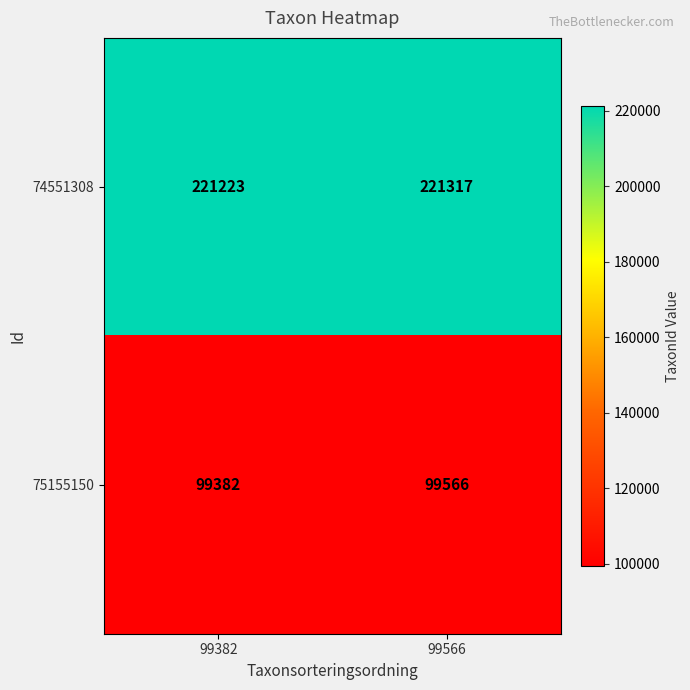

Which series has the largest range (max minus min)?

75155150